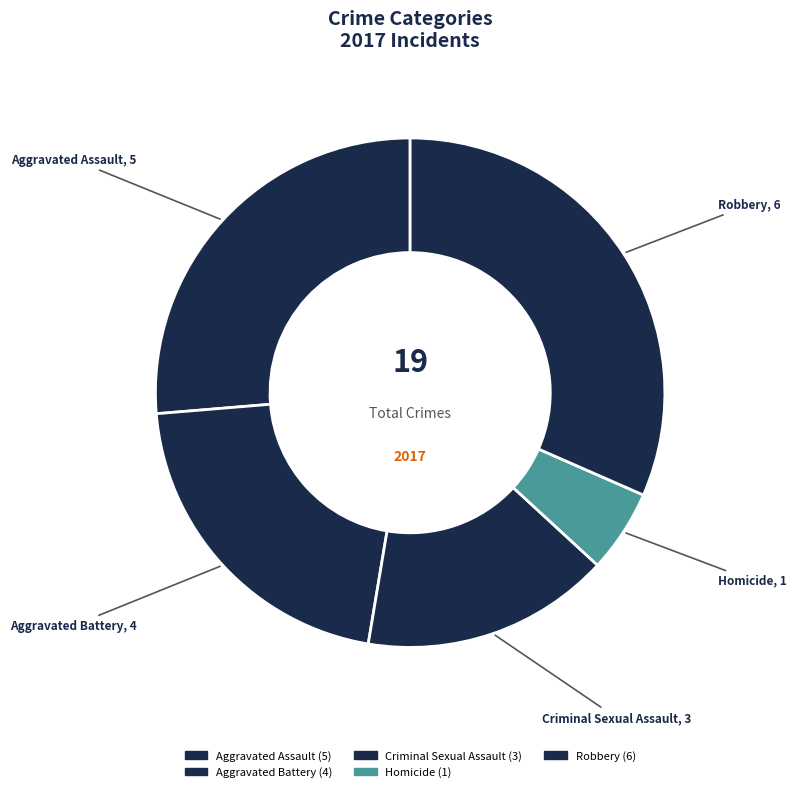

To the nearest percent, what is the combined percentage of Robbery and Homicide?

37%